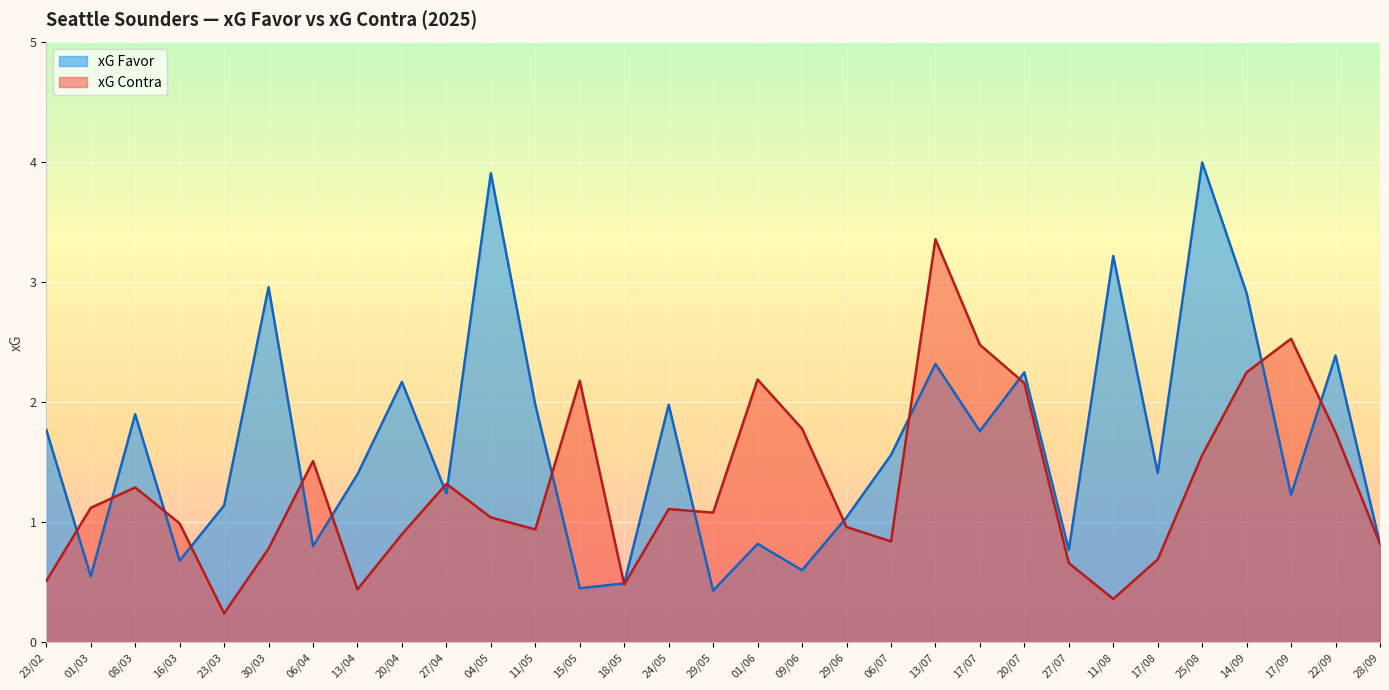

True or false: xG Favor has a value of 0.9 at 20/04.

False